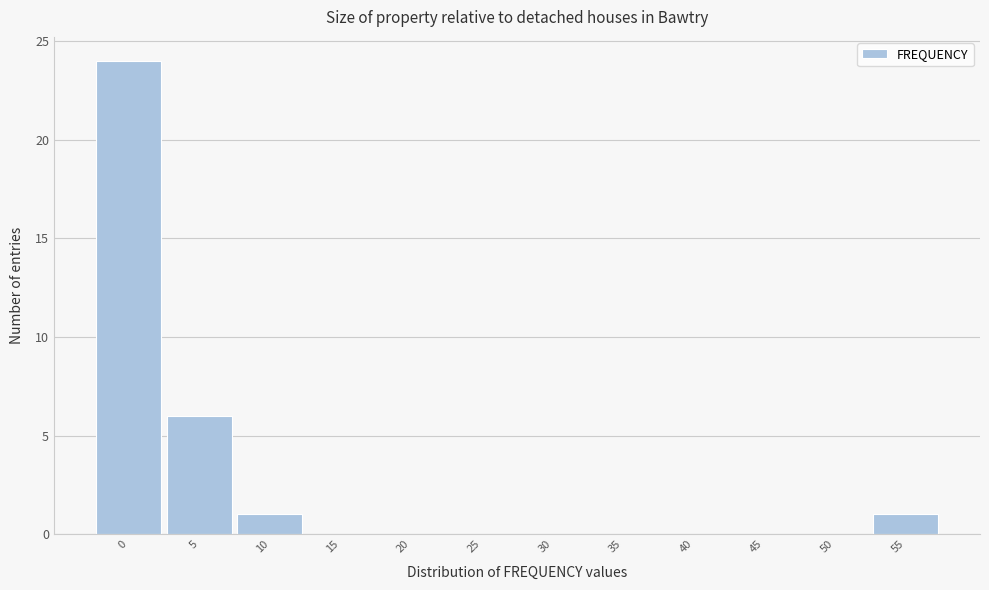

Reading left to right, what are all the values shown in this chart?

0=24	5=6	10=1	15=0	20=0	25=0	30=0	35=0	40=0	45=0	50=0	55=1